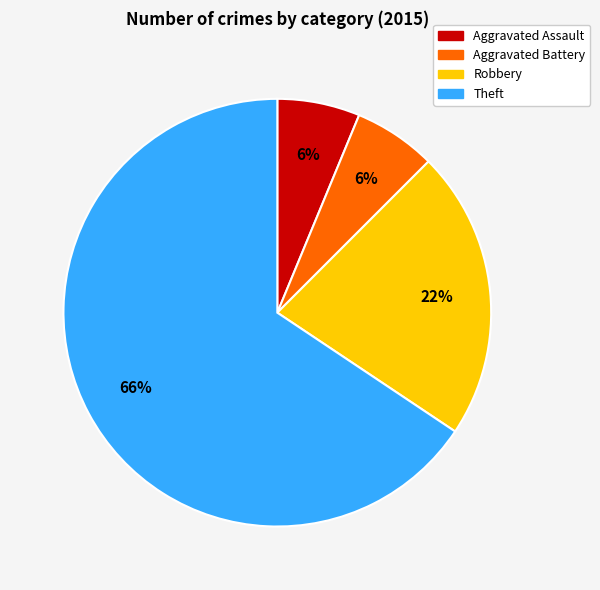

Approximately how many times larger is the value at Aggravated Assault compared to Robbery?

0.3